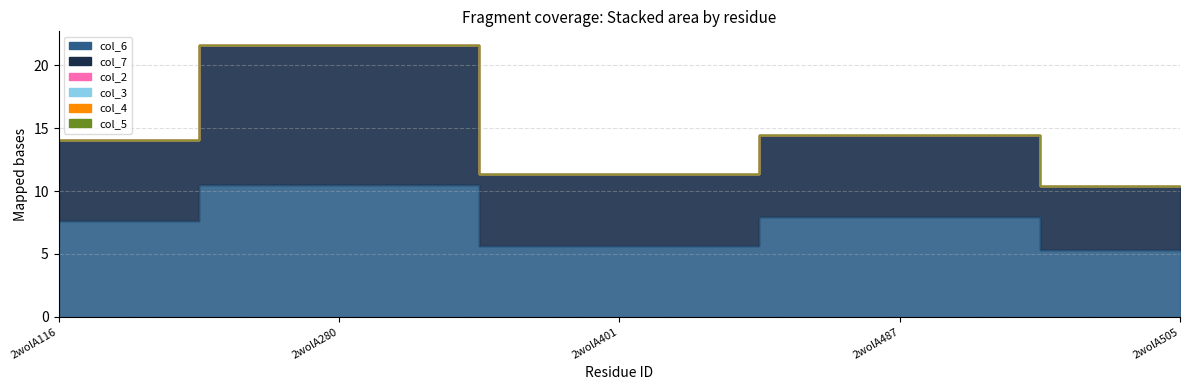

How many lines are shown in the chart?

6